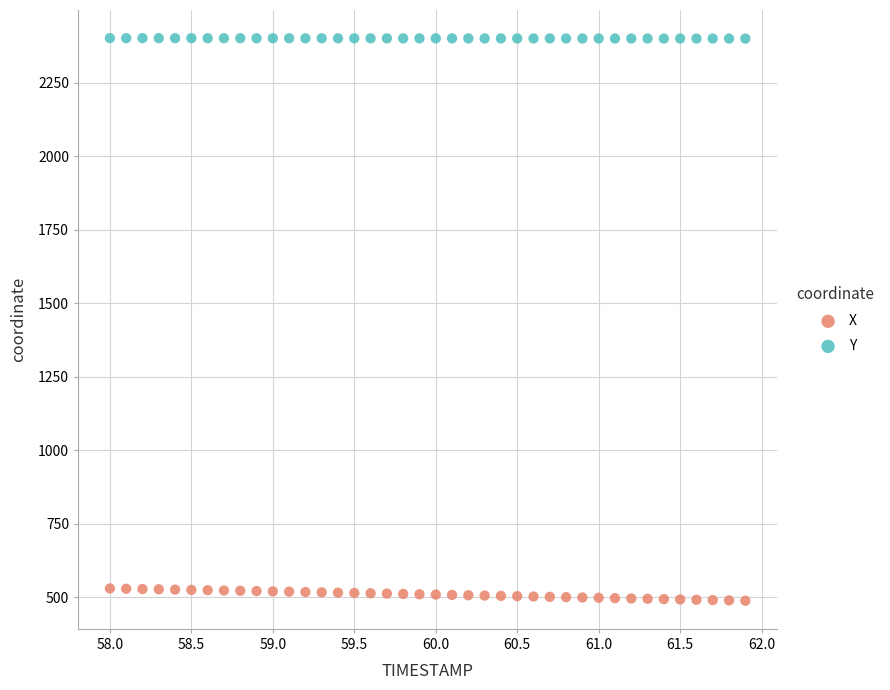

Which series contains the highest Y value?

Y